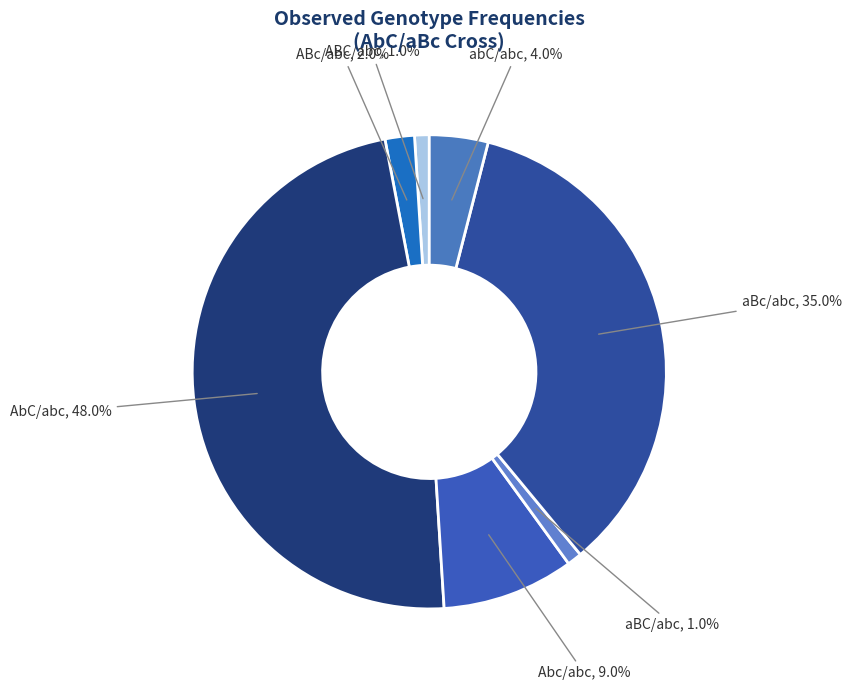

How much of the chart is everything except aBC/abc?

99.0%